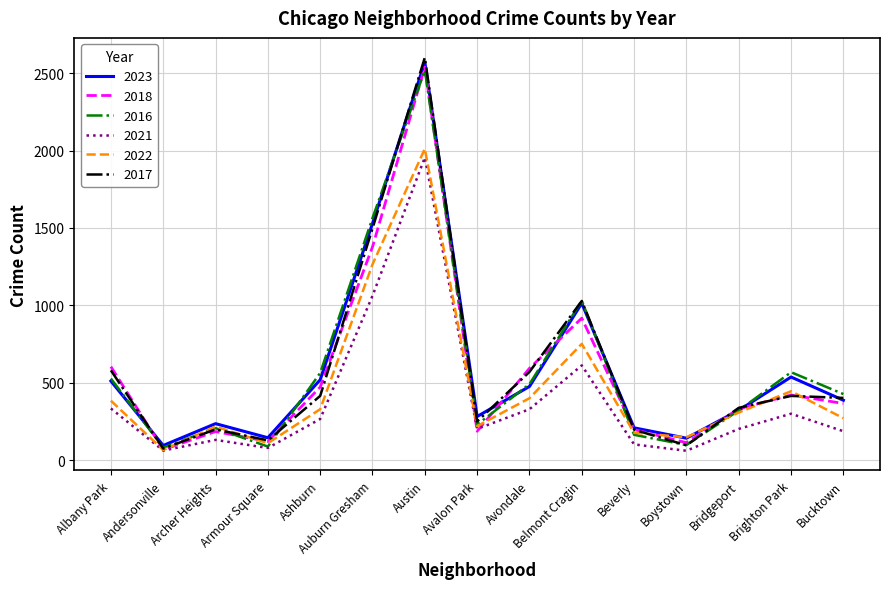

Is the value of 2021 at Bridgeport greater than the value of 2018 at Brighton Park?

No